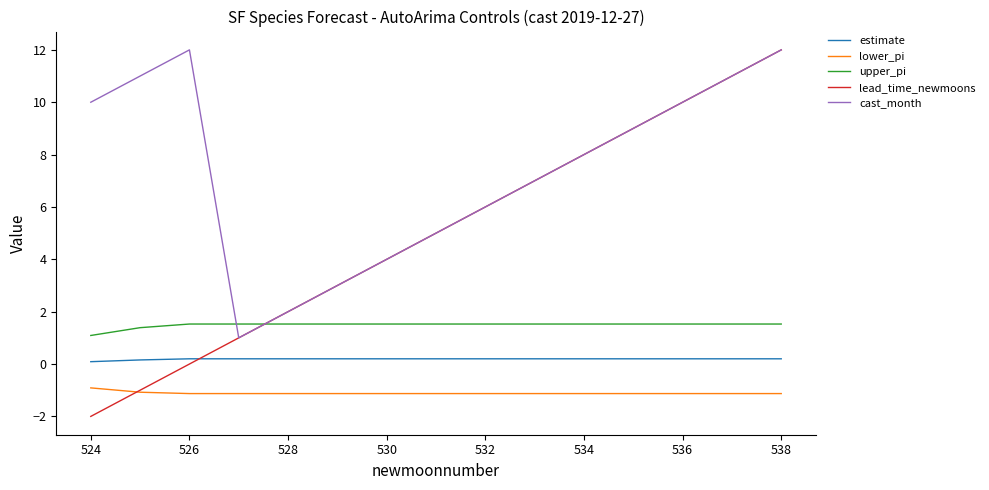

What is the lowest value of the lead_time_newmoons series?

-2.0